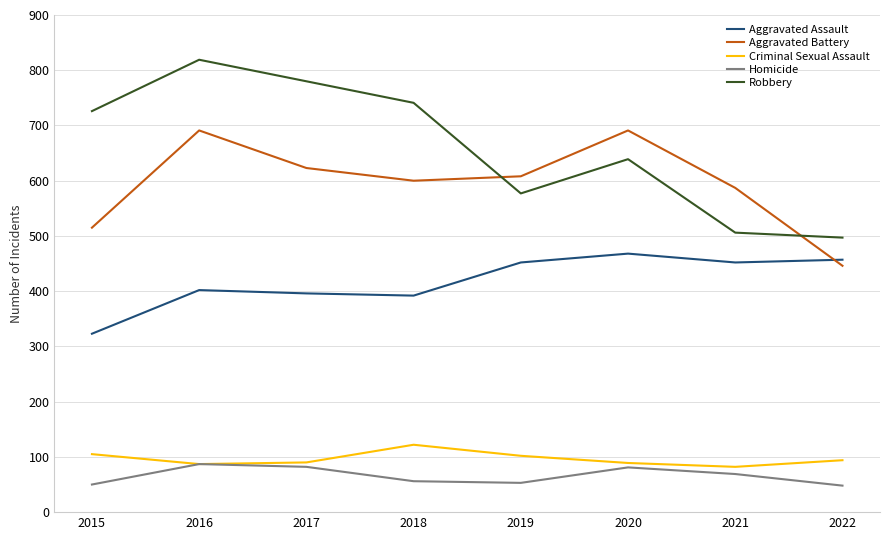

Which series has the largest range (max minus min)?

Robbery